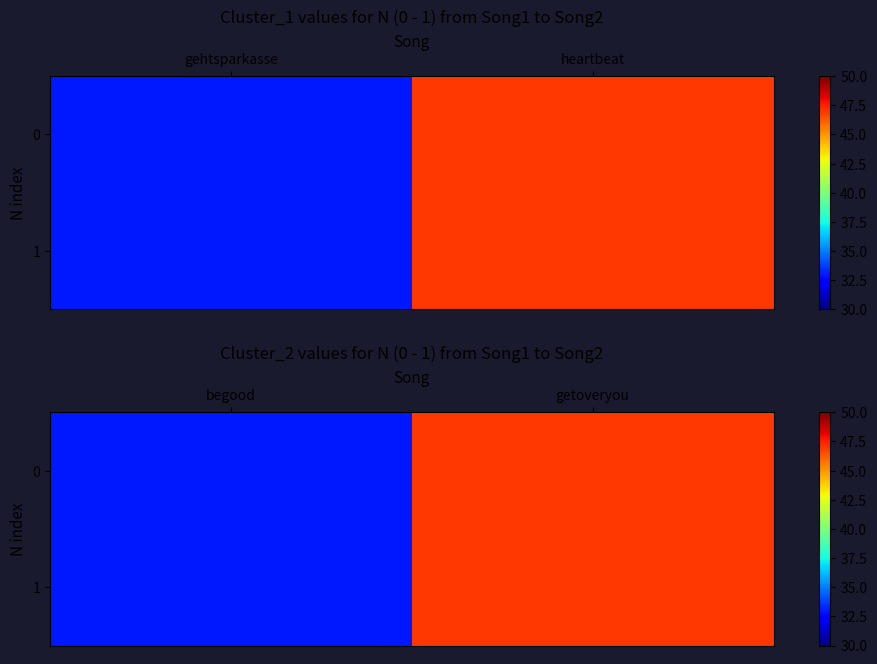

Rank the series at begood from highest to lowest value.

0, 1